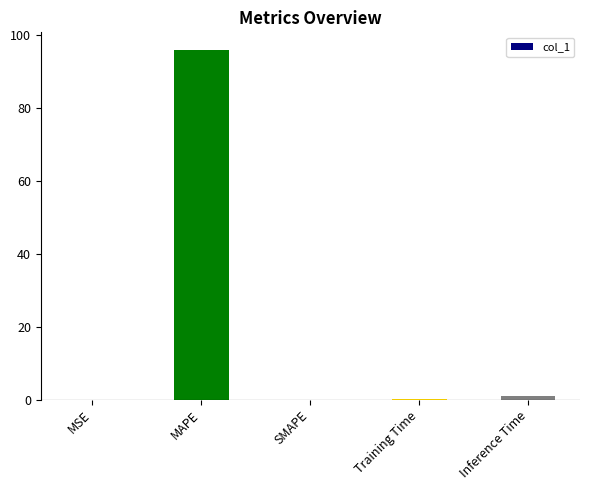

Which label corresponds to the largest value in the chart?

MAPE